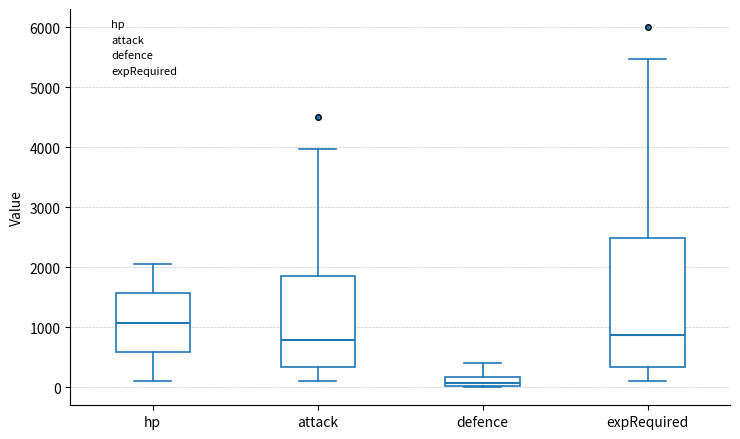

Reading left to right, read every box against the y-axis: the position of its median line, the range the box covers, and the ends of its whiskers. The values are not printed on the chart, so give them approximately, as read against the axis.

hp: median 1100, box 600 to 1600, whiskers 100 to 2100
attack: median 800, box 300 to 1900, whiskers 100 to 4000
defence: median 100, box 0 to 200, whiskers 0 to 400
expRequired: median 900, box 300 to 2500, whiskers 100 to 5500